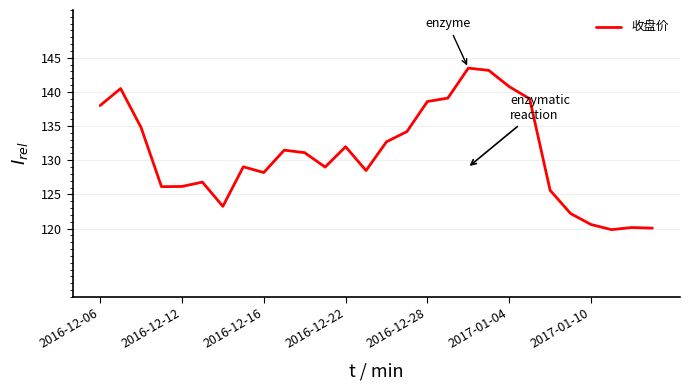

What is the maximum value shown in the chart?

143.5